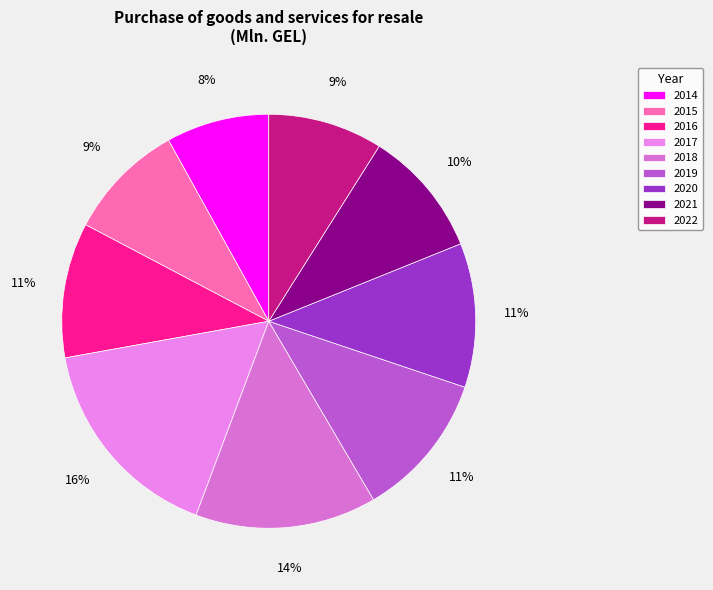

Does 2021 account for over 50% of the chart?

No